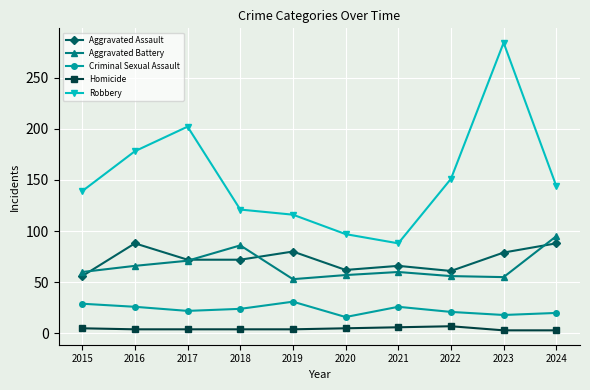

At 2016, list the series in order from largest to smallest.

Robbery, Aggravated Assault, Aggravated Battery, Criminal Sexual Assault, Homicide